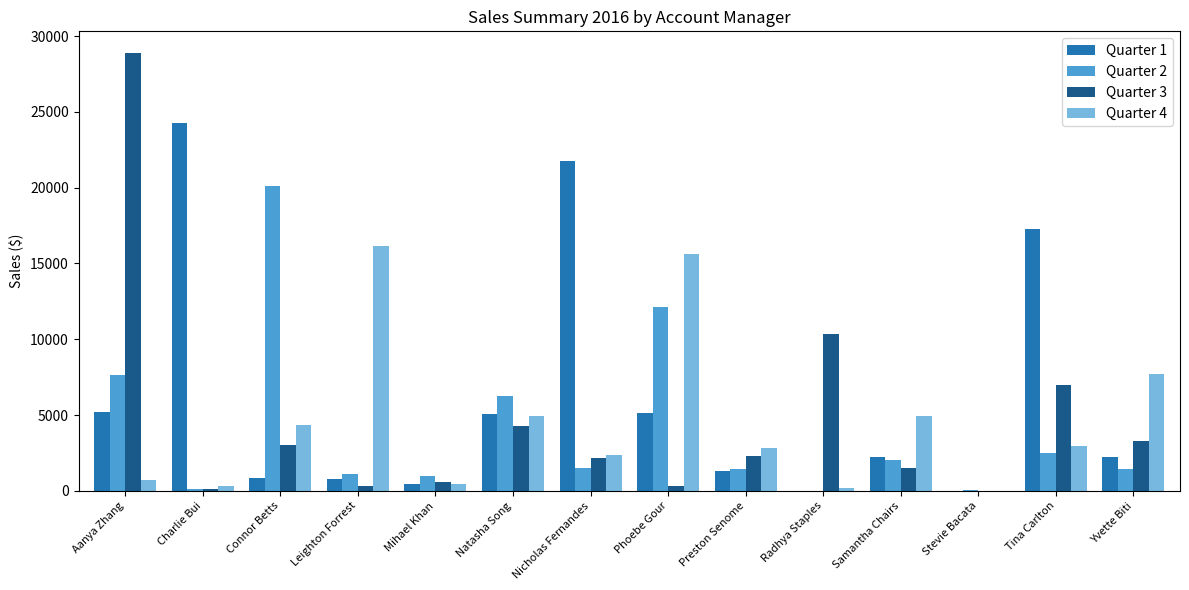

The Quarter 1 series shows 0.0 at Stevie Bacata. True or false?

True